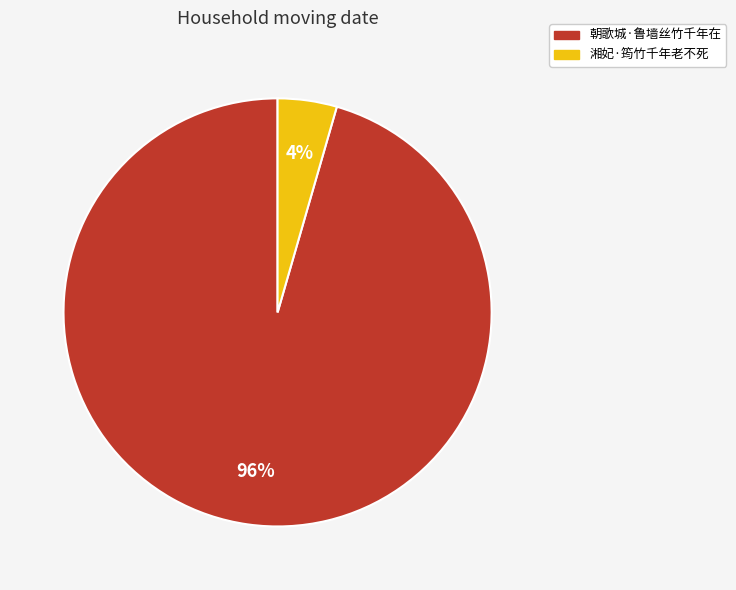

What is the largest slice in the pie chart?

朝歌城·鲁墙丝竹千年在